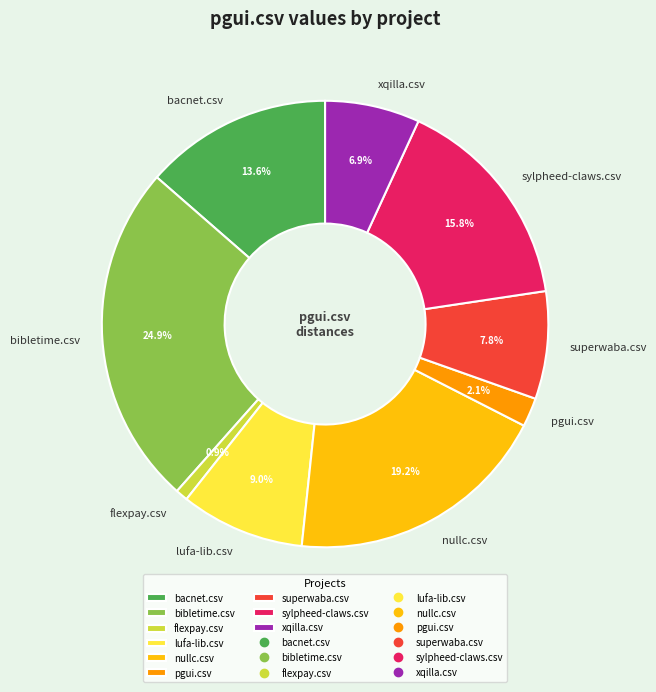

Is it true that nullc.csv is 19% of the pie?

True